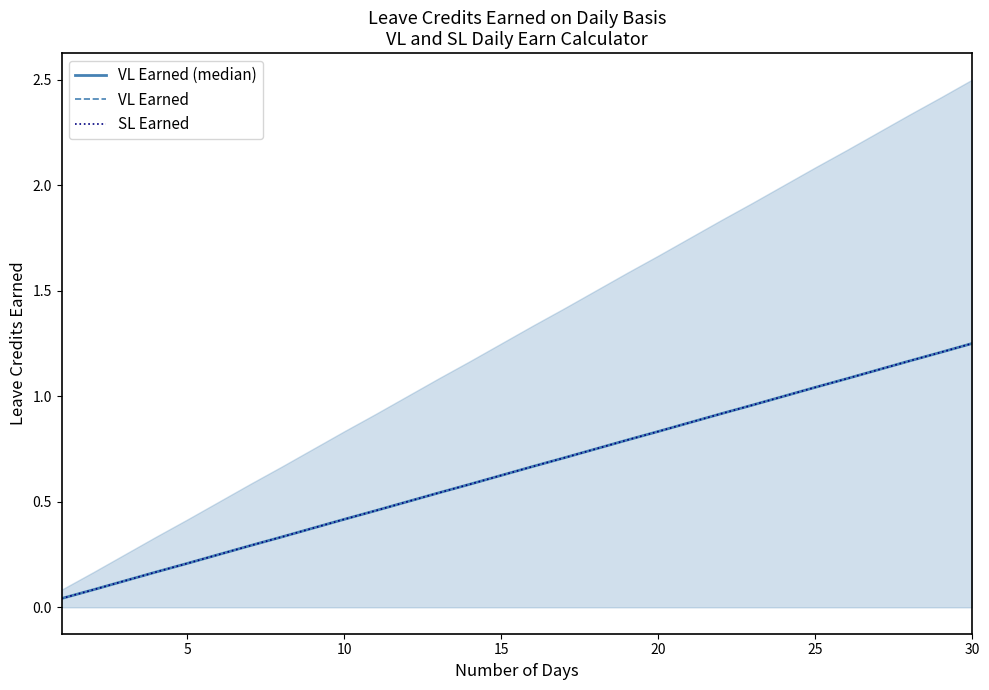

True or false: VL Earned (median) and SL Earned cross at least once.

False